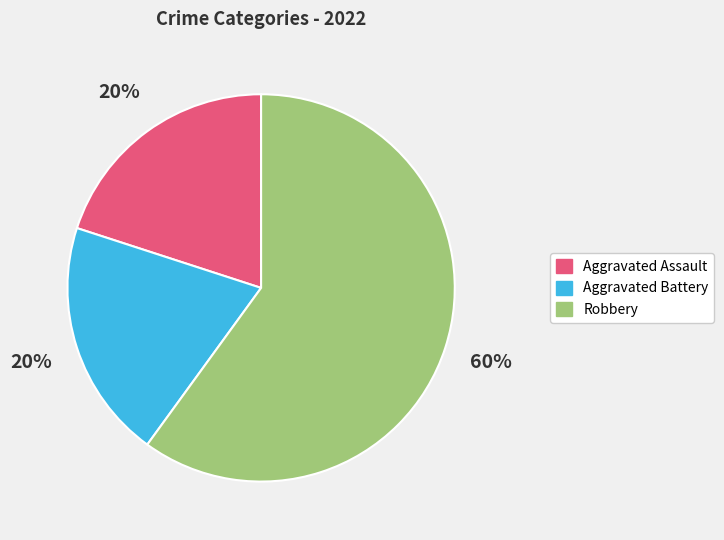

What is the ratio of the value at Aggravated Assault to the value at Aggravated Battery?

1.0